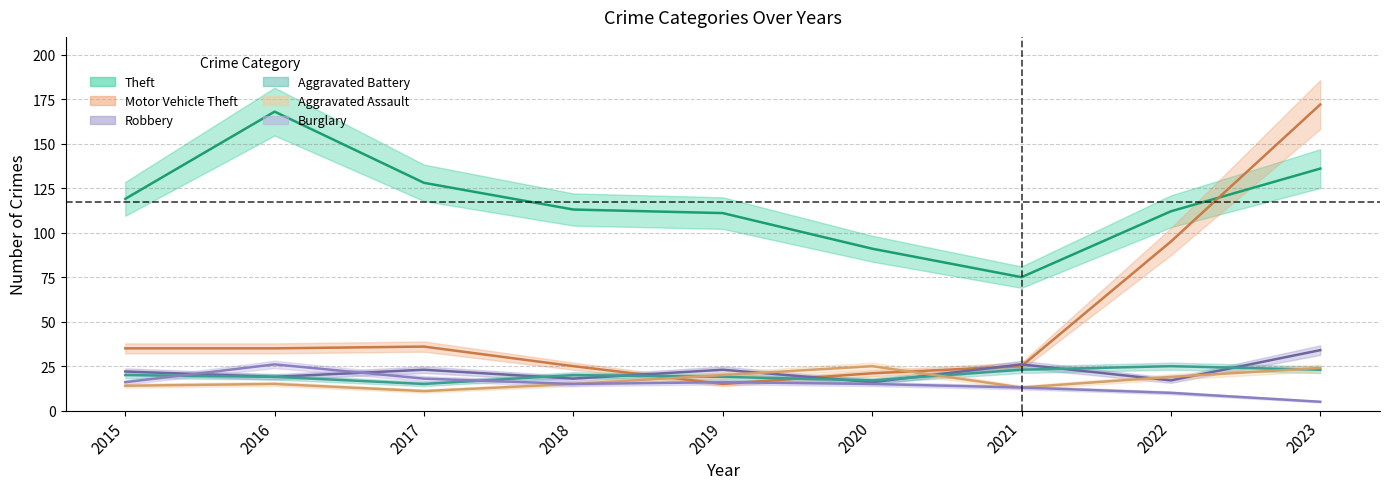

Which series has the largest range (max minus min)?

Motor Vehicle Theft